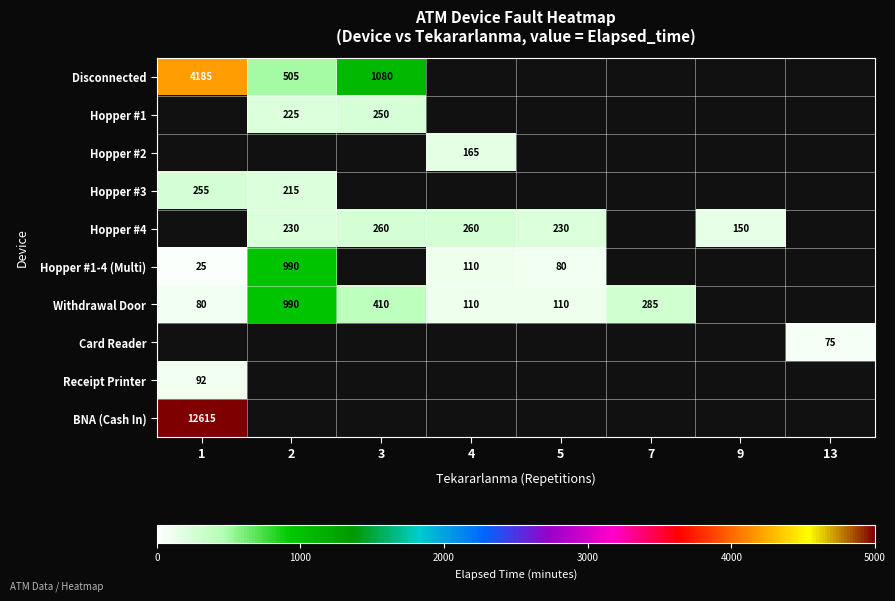

The value of Hopper #1 at 2 is 340. True or false?

False